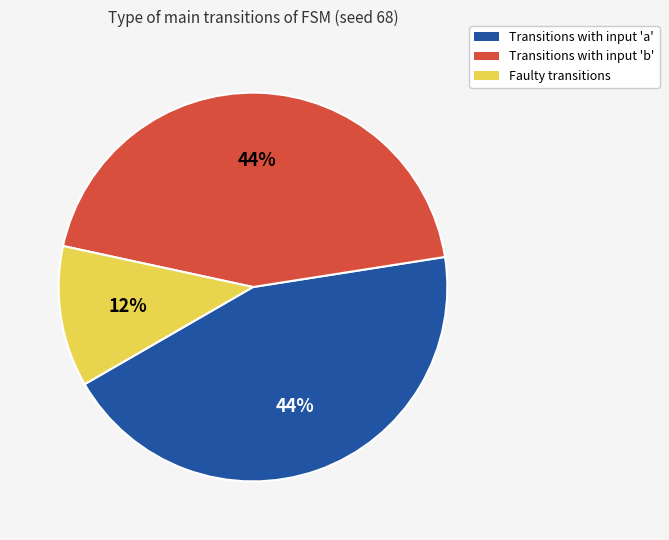

What is the smallest slice in the pie chart?

Faulty transitions